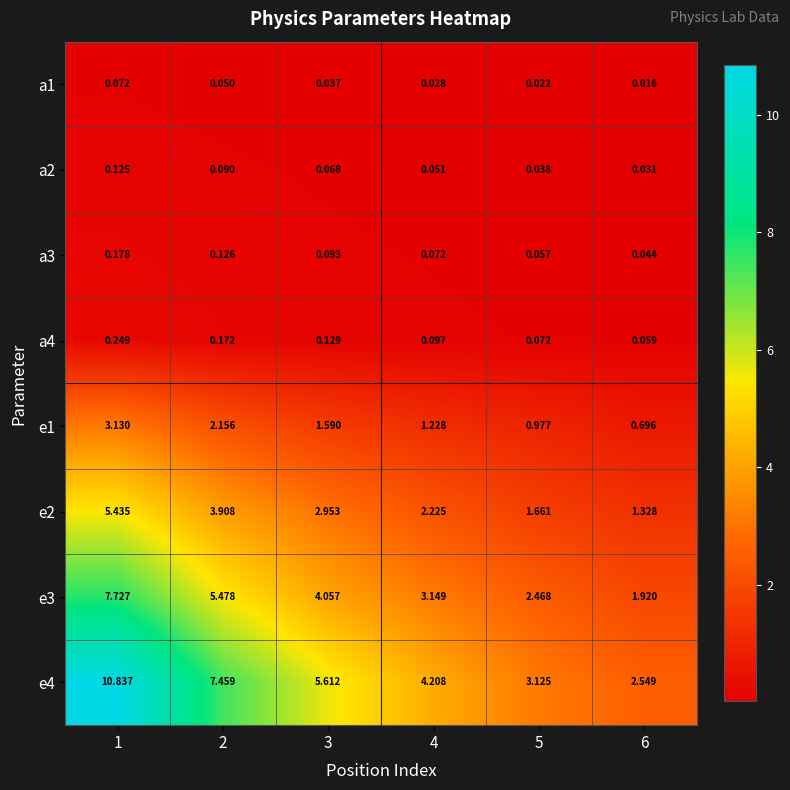

Rank the series by their maximum value, from highest to lowest.

e4, e3, e2, e1, a4, a3, a2, a1